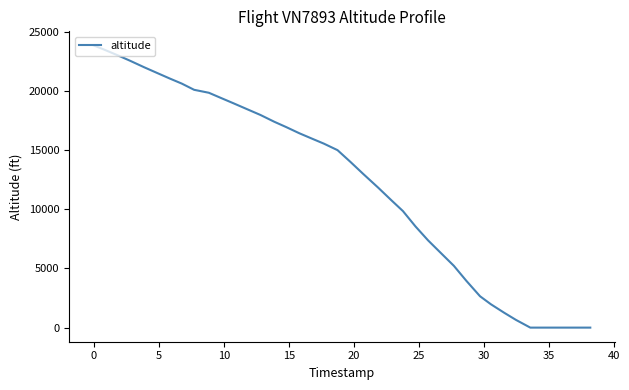

How many lines are shown in the chart?

1